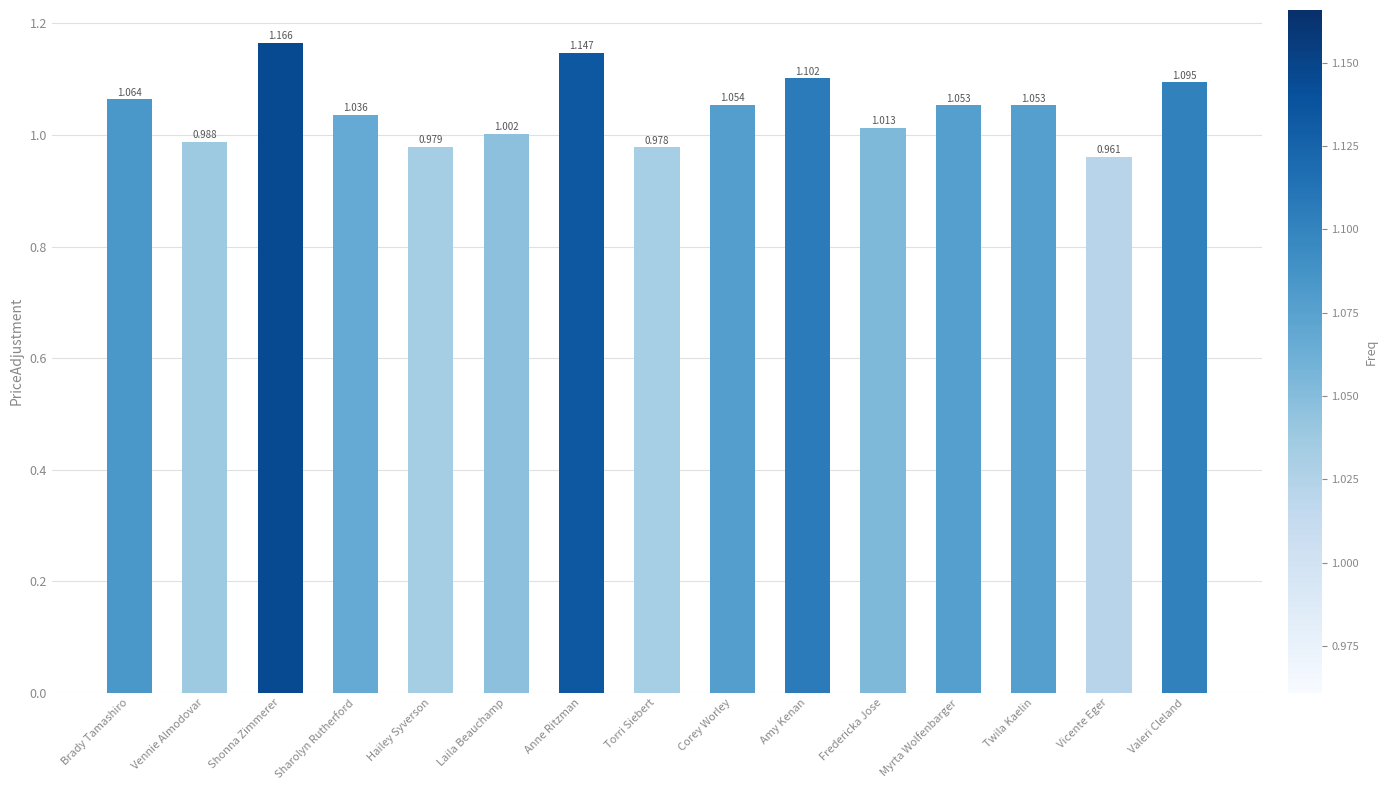

How many data points does each series have?

15